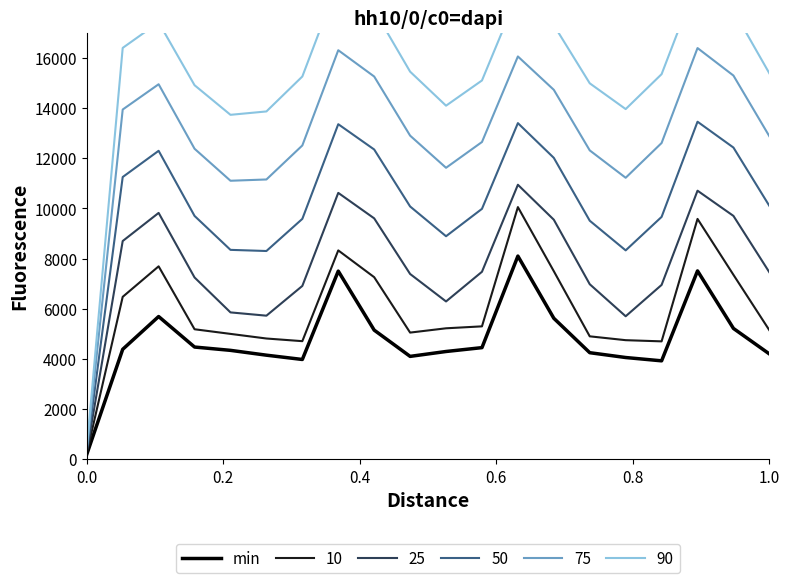

Reading left to right, extract all data points from this chart.

200.0	4384.3	5690.8	4474.7	4342.8	4150.6	3979.3	7501.0	5148.9	4102.6	4297.4	4451.1	8099.0	5620.7	4249.4	4057.2	3925.3	7509.2	5215.7	4200.0